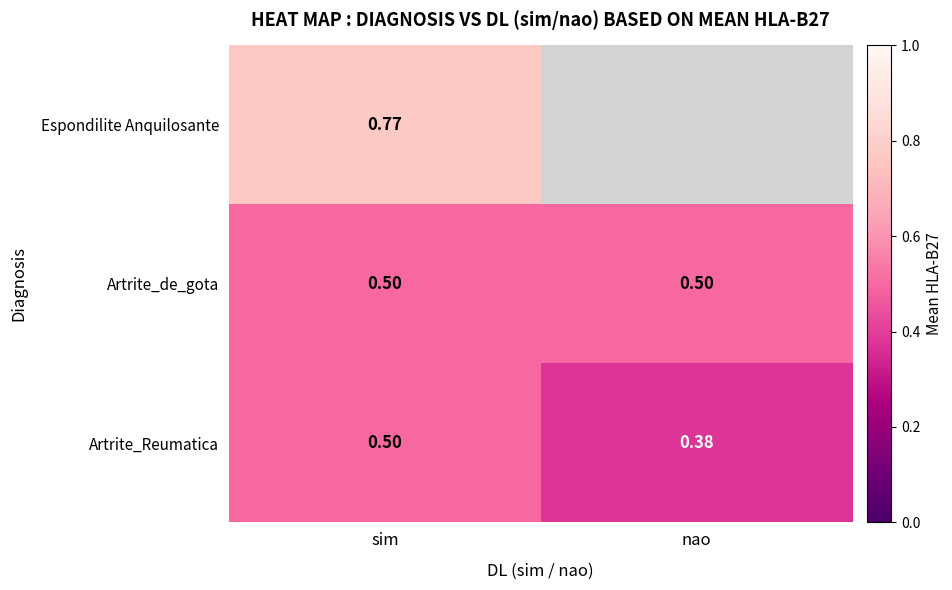

Rank the categories by Artrite_Reumatica value from highest to lowest.

sim, nao